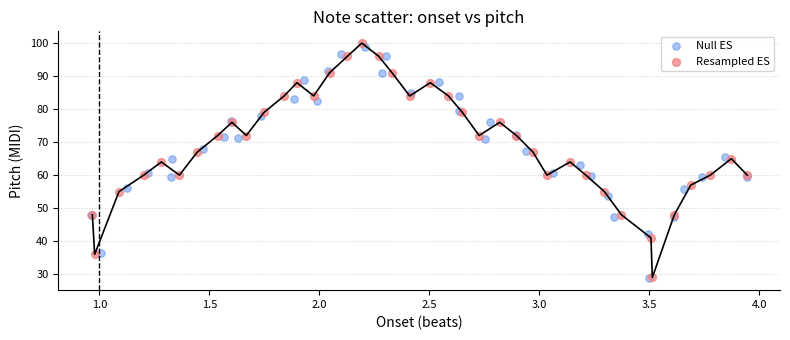

What are all the series names shown in the legend?

Null ES, Resampled ES